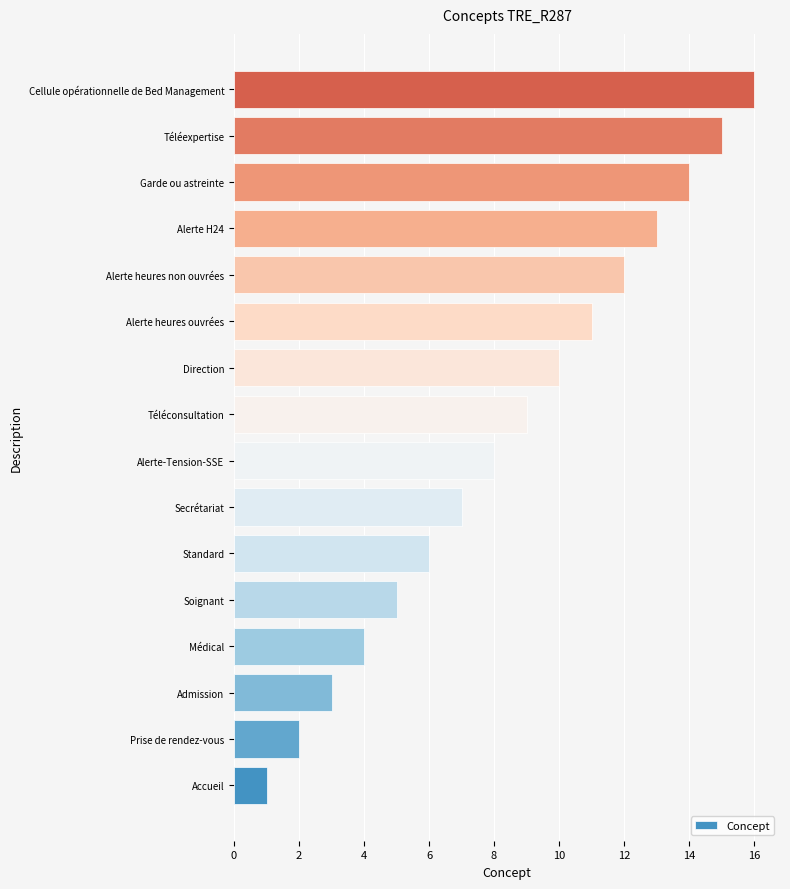

At which label is the value closest to 8?

Alerte-Tension-SSE